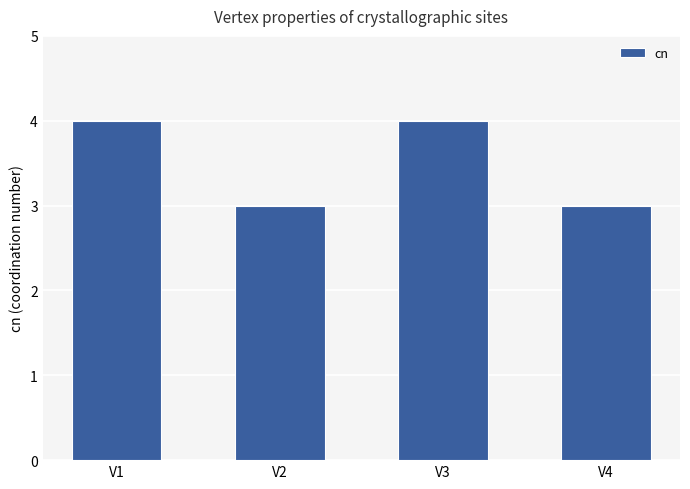

Does the chart contain stacked bars?

No